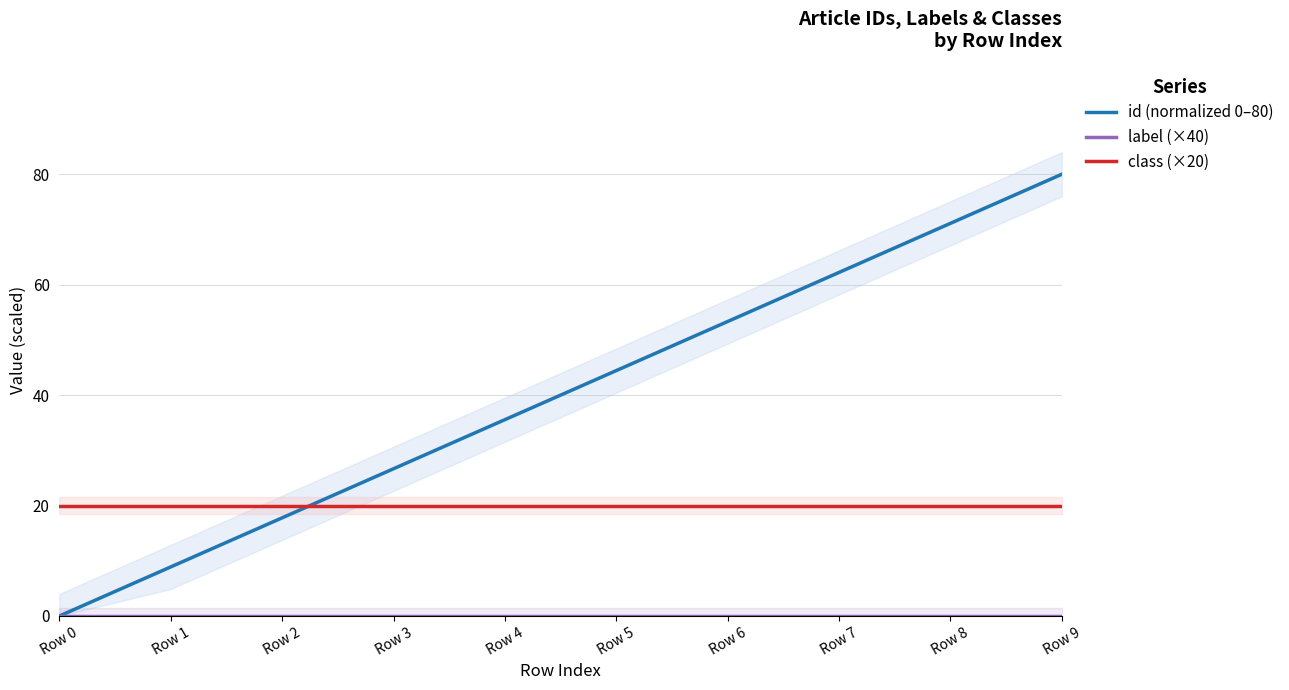

Which category has the highest value across all series?

Row 9